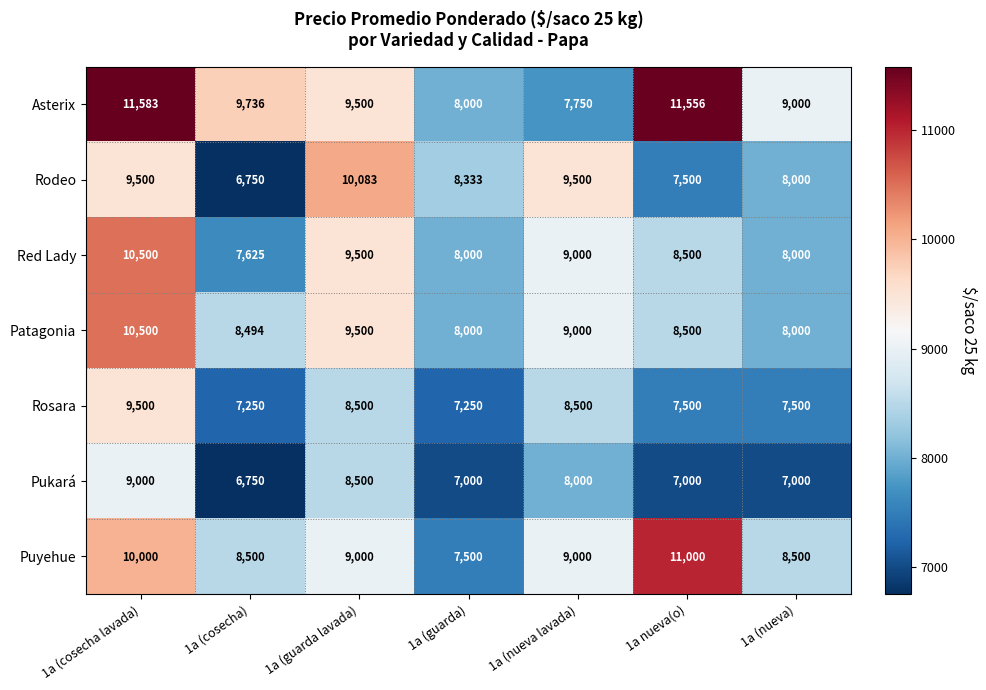

What is the approximate value of Rodeo at 1a (nueva)?

8000